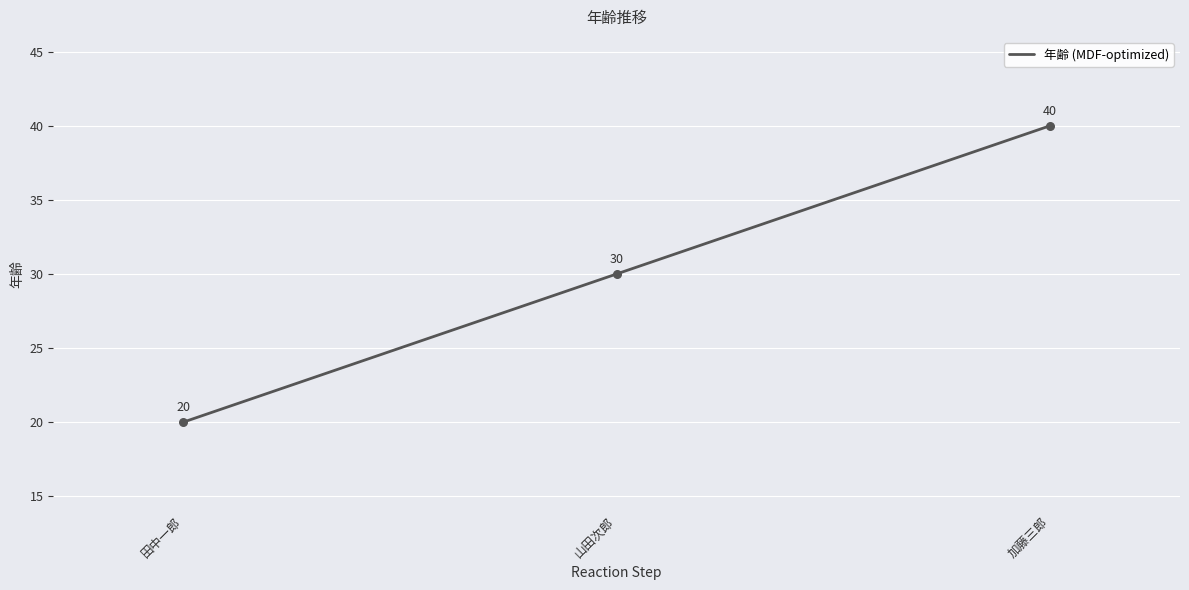

Approximately how many times larger is the value at 加藤三郎 compared to 田中一郎?

2.0